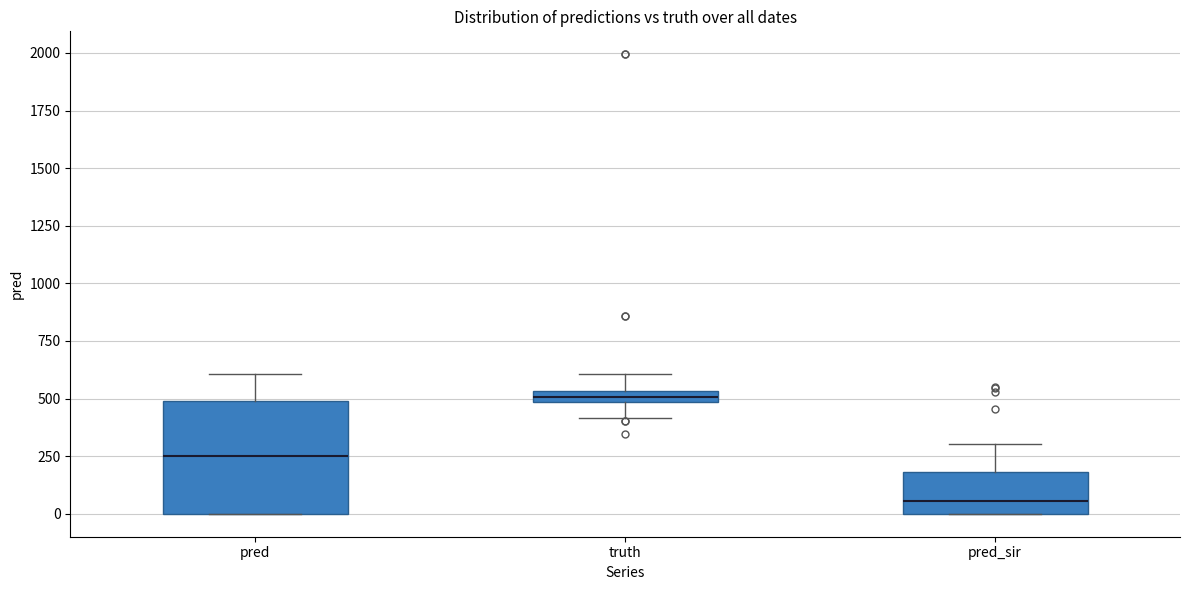

Comparing the boxes themselves (not the whiskers), which one is the tallest?

pred